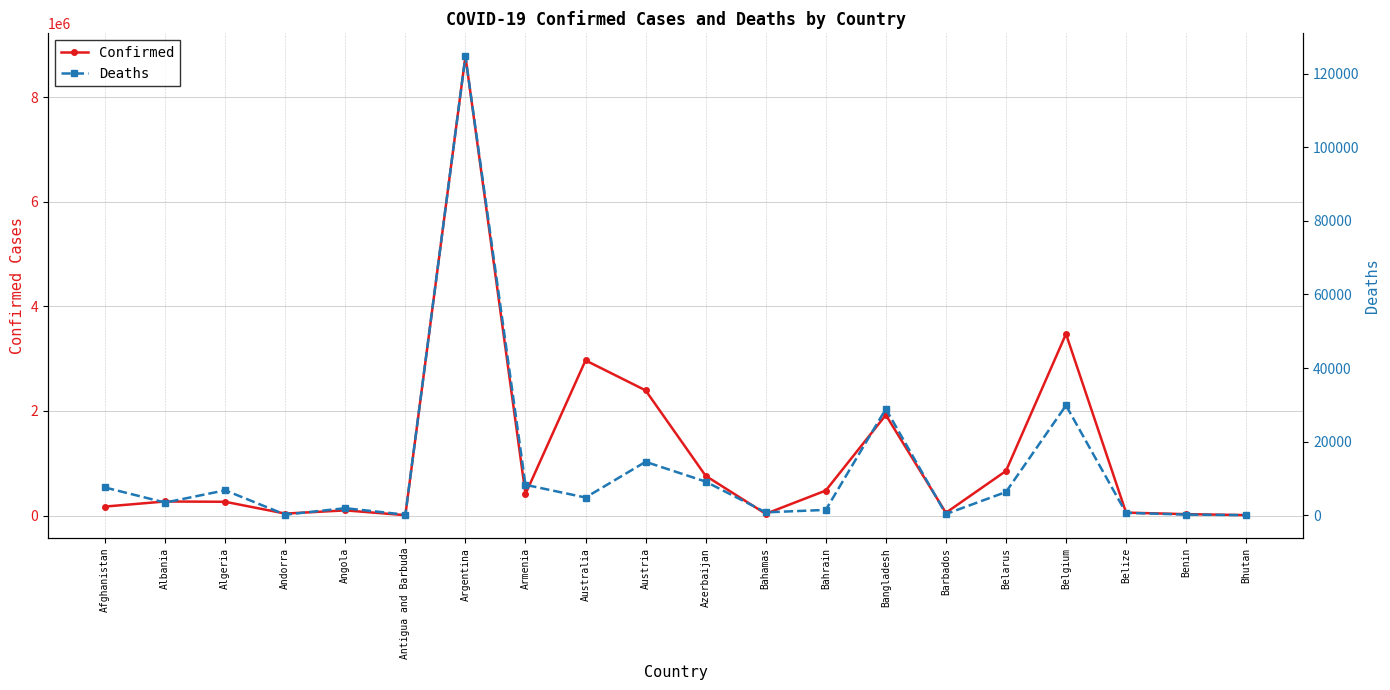

What is the value of the Confirmed point at the 12th from the left?

33005